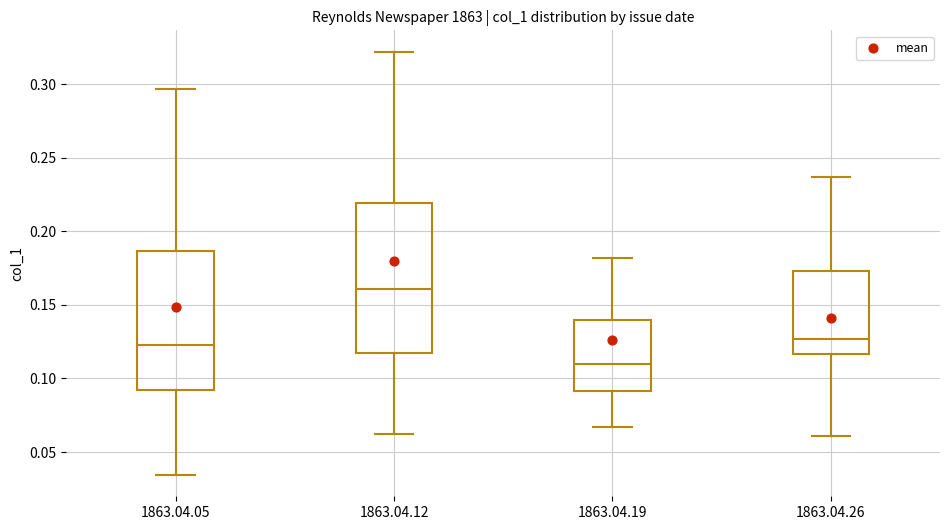

Where is the upper edge of the box for 1863.04.26 on the y-axis? The values are not printed on the chart, so give them approximately, as read against the axis.

0.175